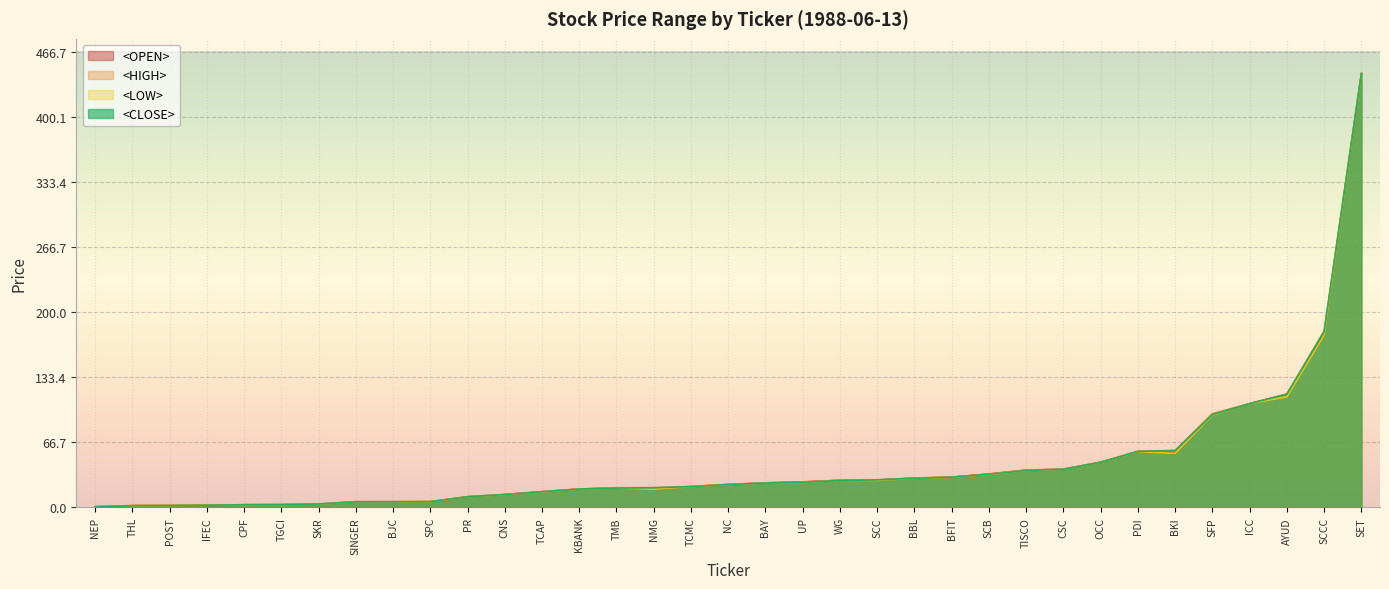

What is the difference between the highest and lowest values at PDI?

0.7